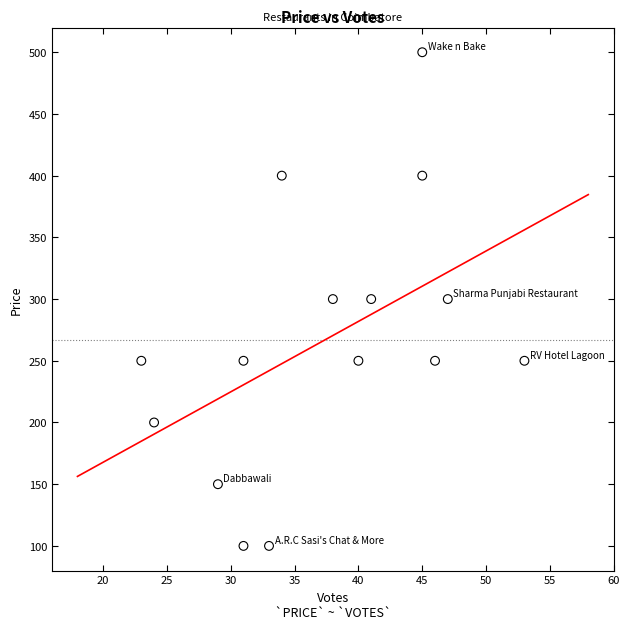

What is the range of X values (max minus min)?

30